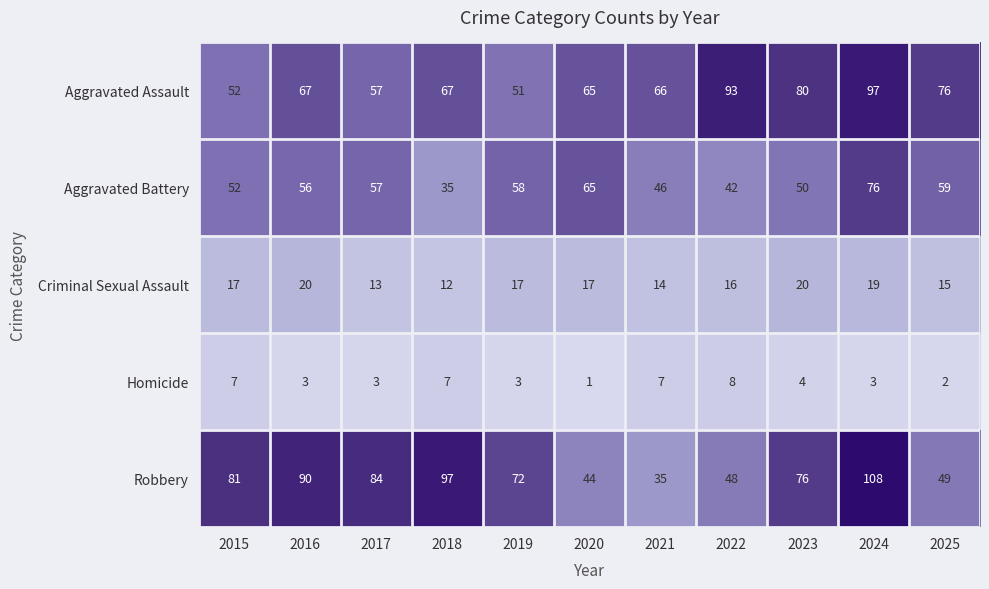

What is the sum of the Aggravated Battery values at 2022 and 2018?

77